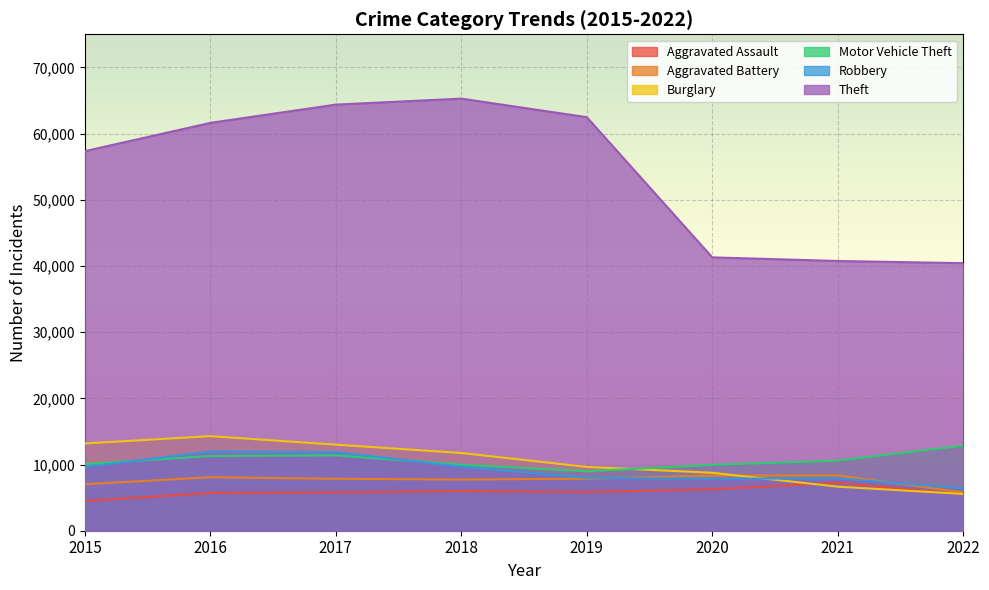

Which category has the lowest value across all series?

2015